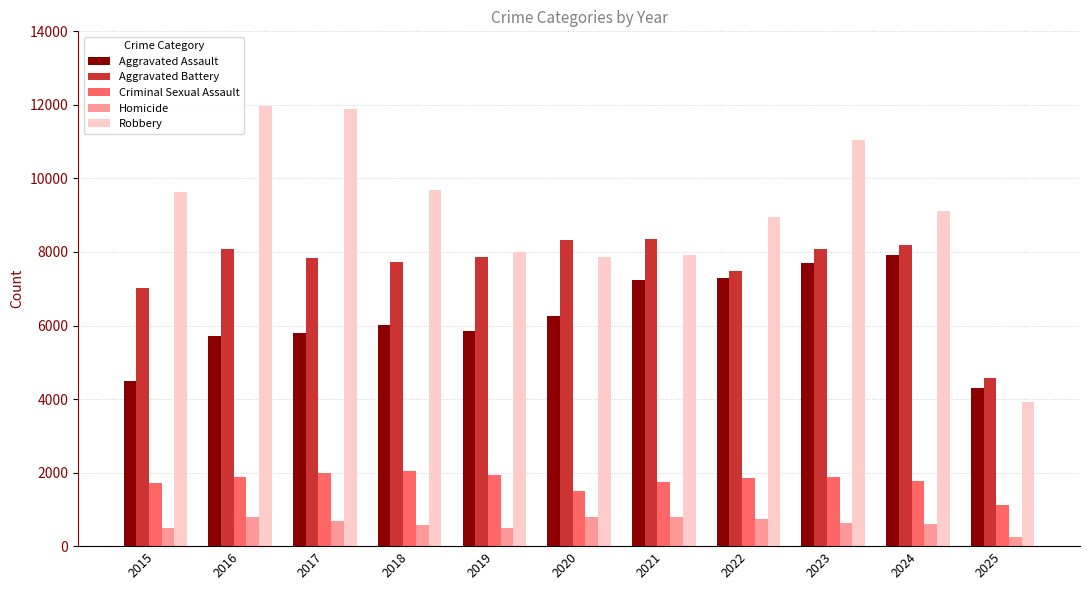

Which series changed the most between 2015 and 2025?

Robbery